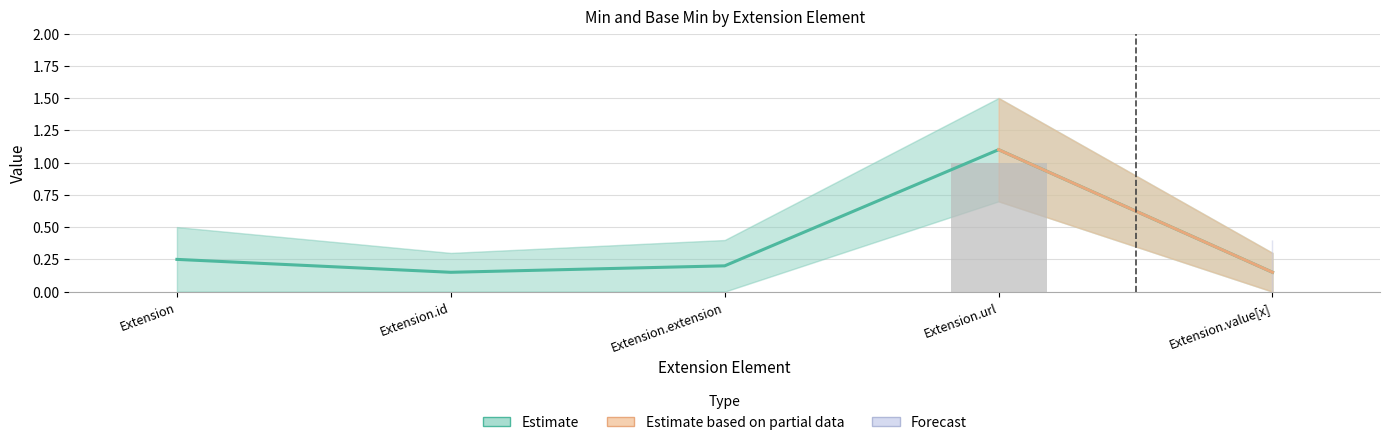

Rank the series at Extension.value[x] from highest to lowest value.

Base Min, Min